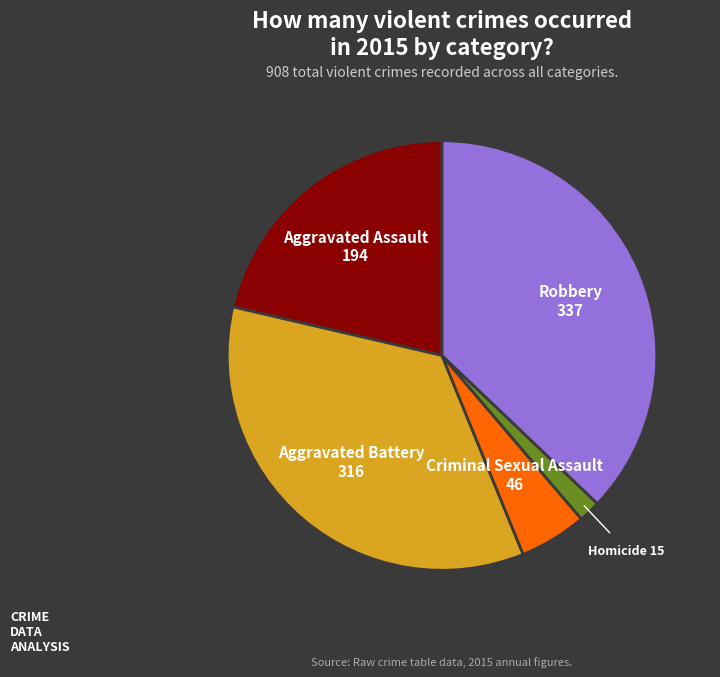

Which slice is the smallest?

Homicide